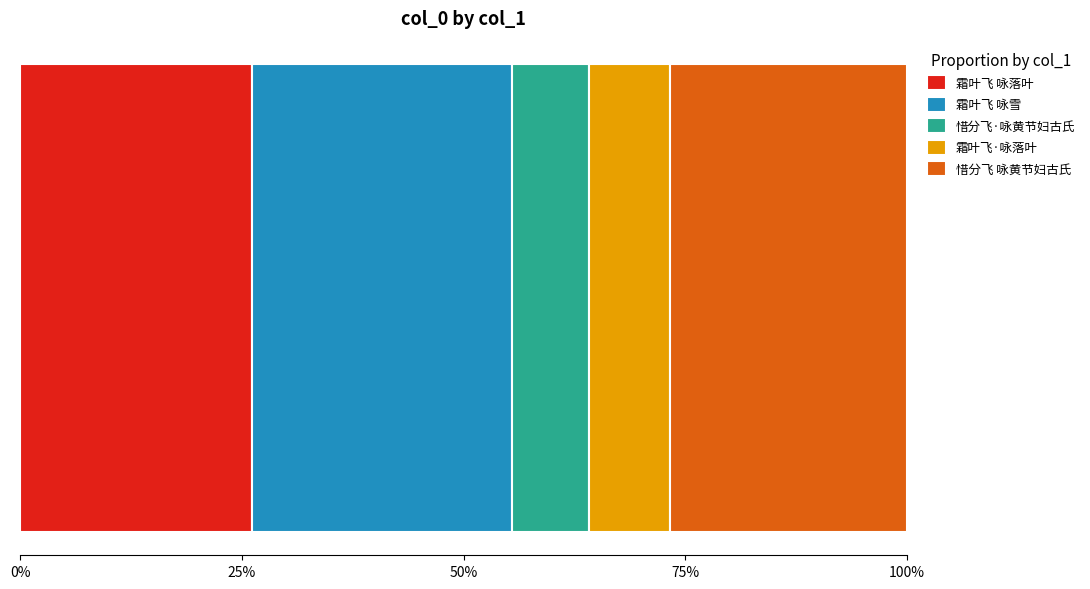

Does the chart contain any negative values?

No